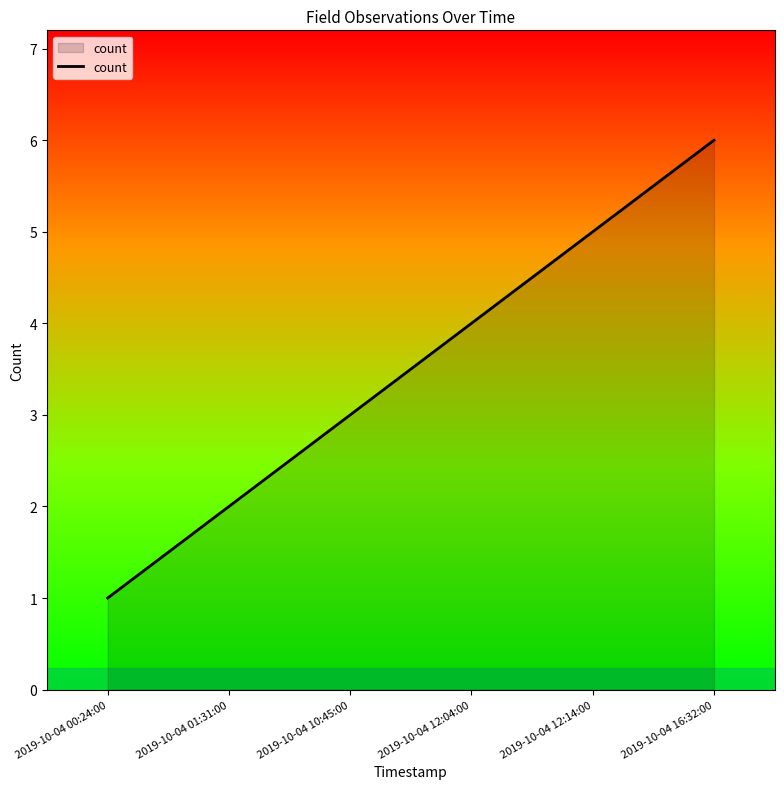

How many values are between 2 and 5?

4